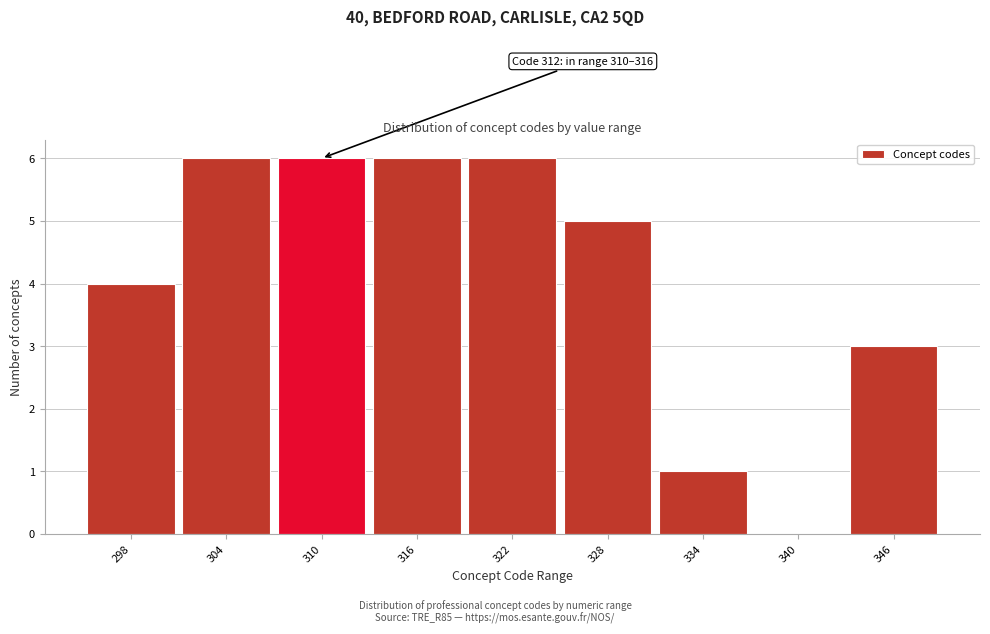

Reading left to right, transcribe all the data shown in this chart.

298=4	304=6	310=6	316=6	322=6	328=5	334=1	340=0	346=3